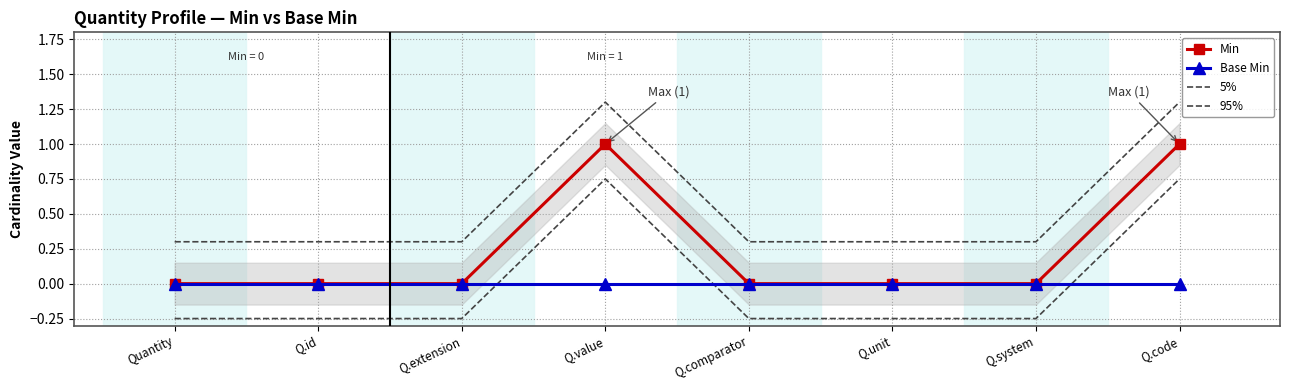

Count the number of categories in the chart.

8